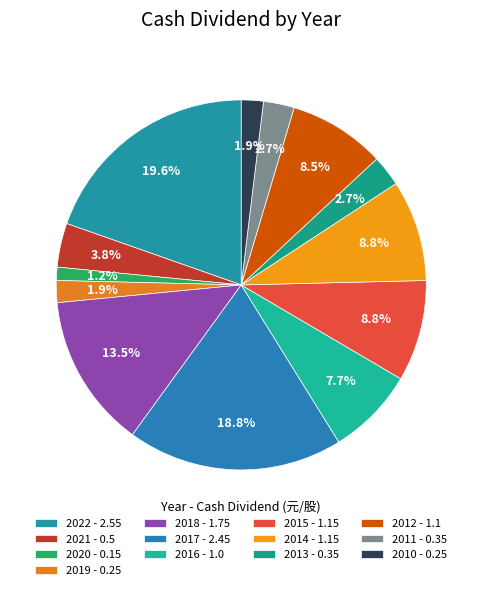

What percentage is the 2015 slice, to the nearest percent?

9%